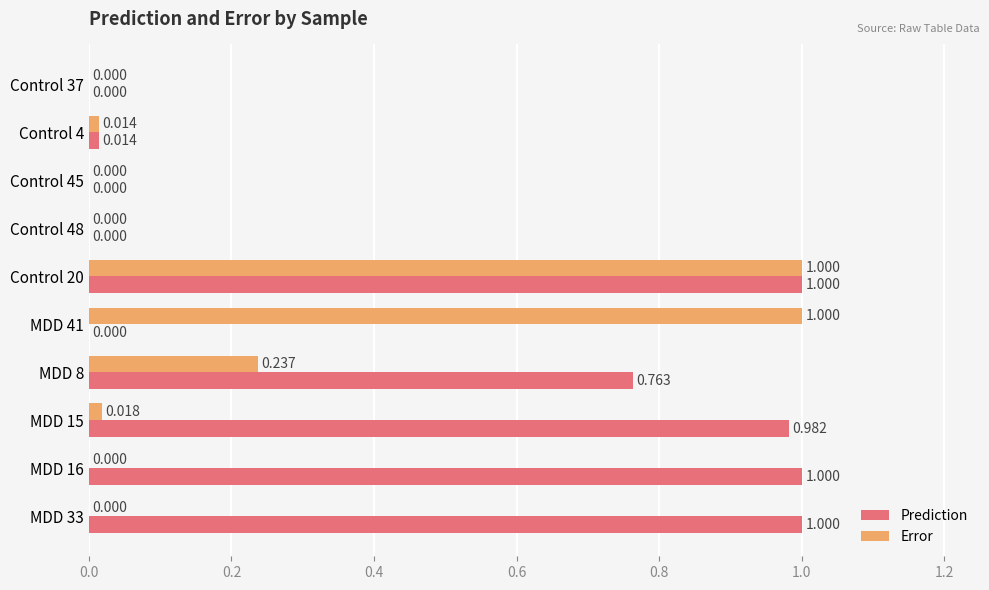

What are all the series names shown in the legend?

Prediction, Error